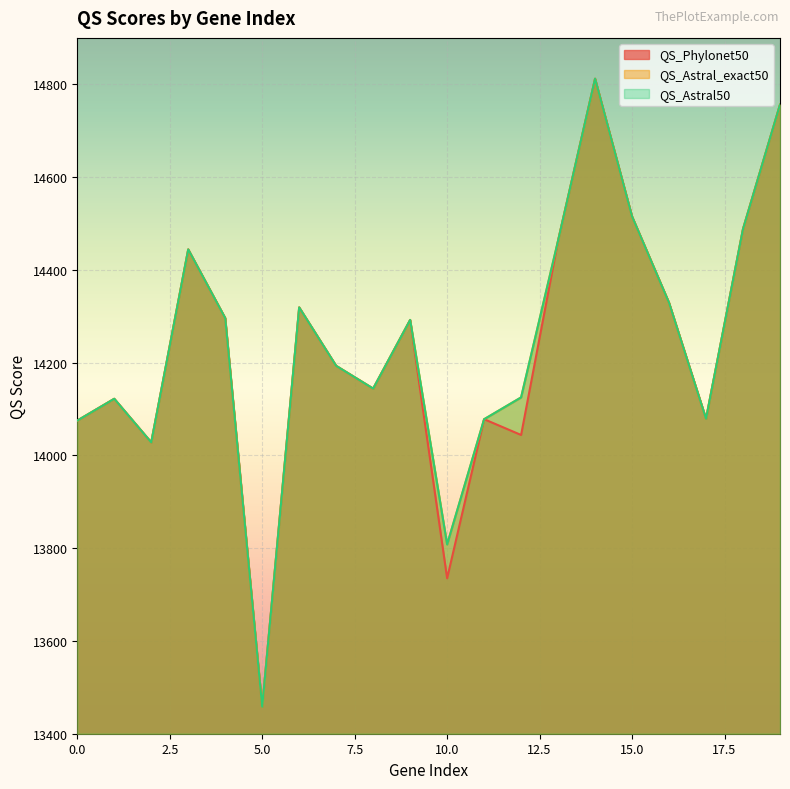

At which label does QS_Astral50 reach its peak?

14